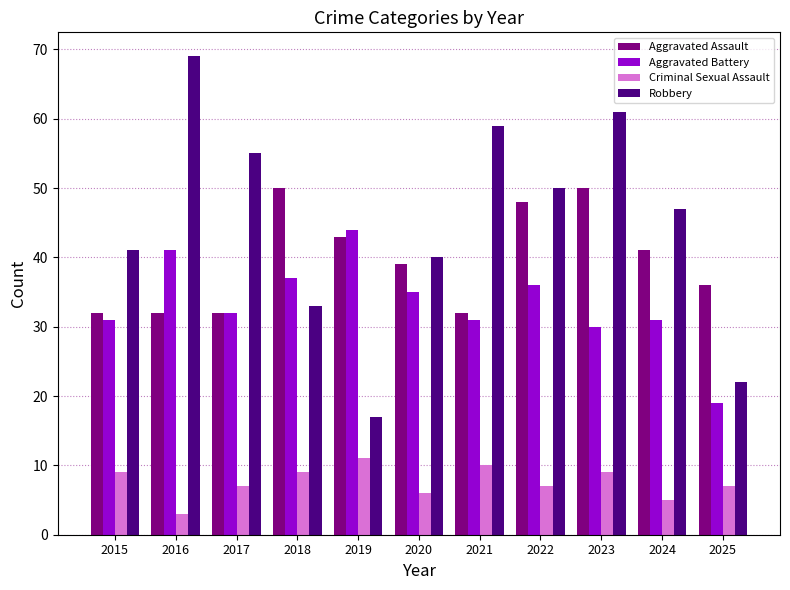

Count the number of data series in this chart.

4